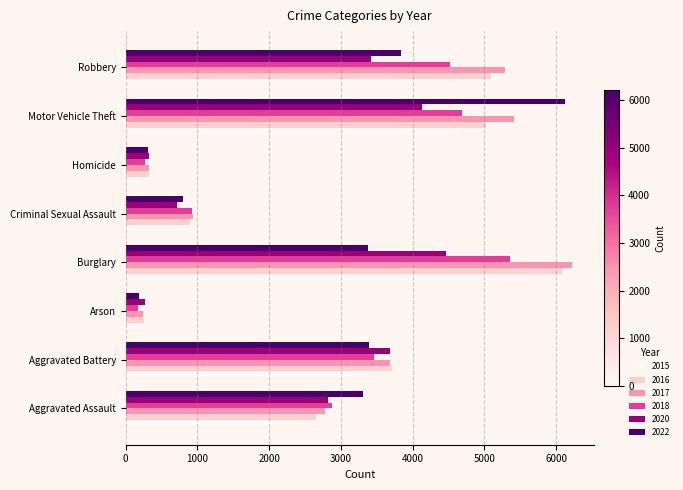

At how many categories does at least one series exceed 4031?

3